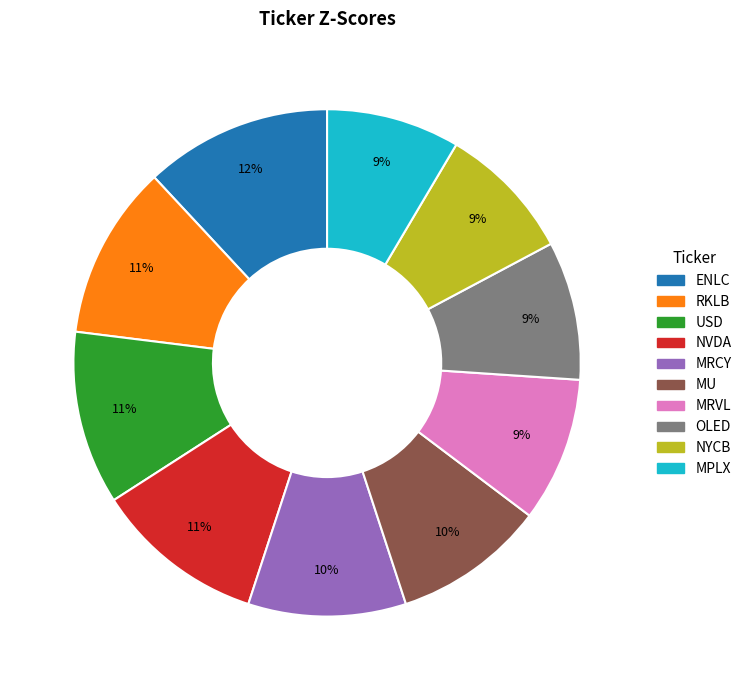

The MPLX slice represents 1% of the pie. True or false?

False